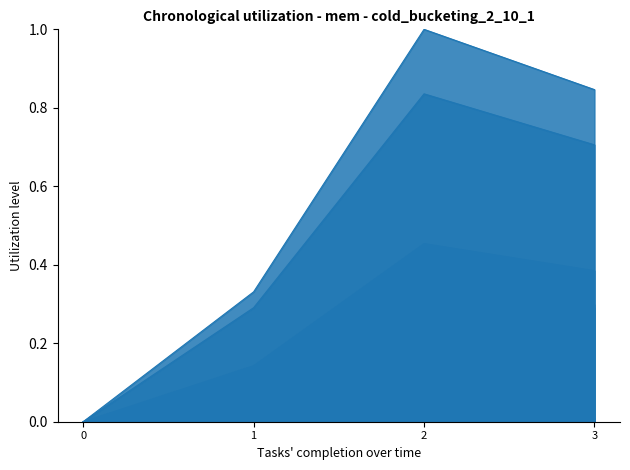

Which series has the largest range (max minus min)?

J4